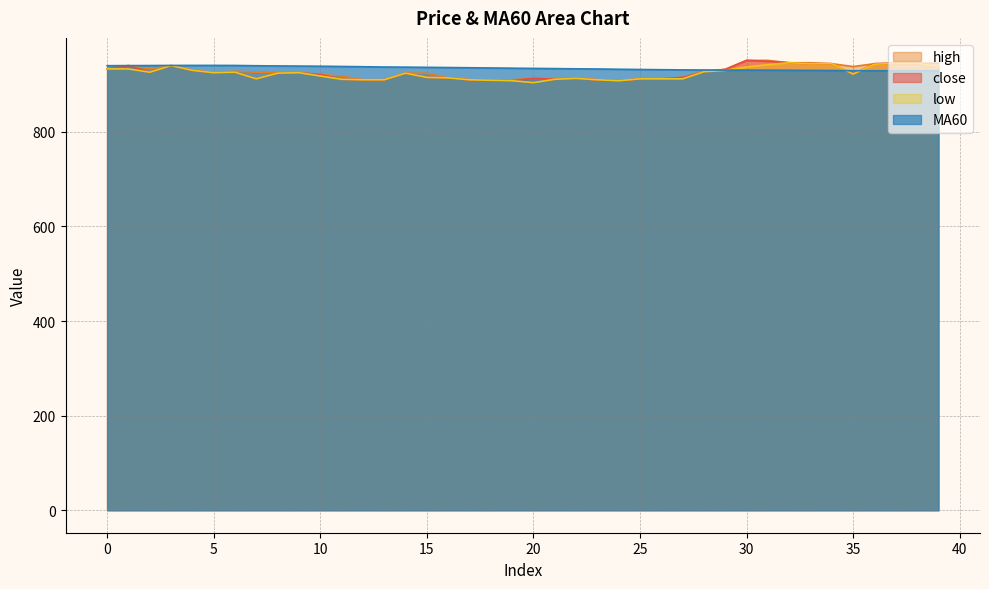

At which category is the sum across all series the highest?

31